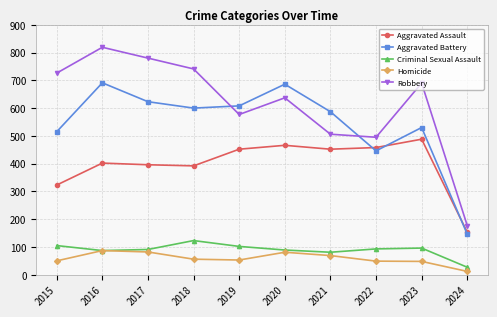

The Robbery series shows 177 at 2024. True or false?

True